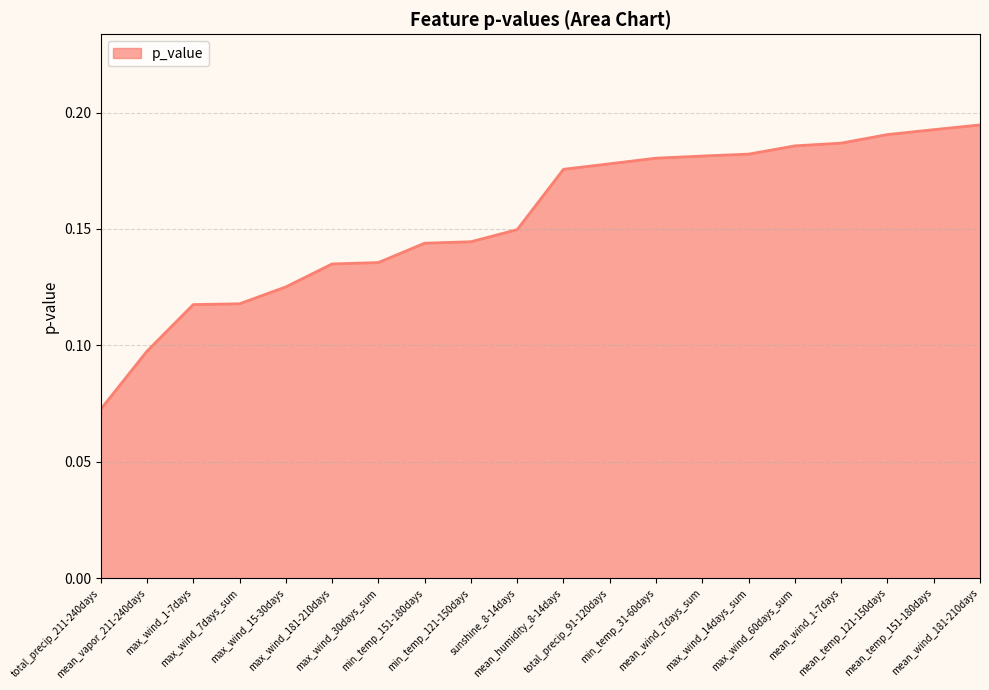

List the labels in order of value, smallest first.

total_precip_211-240days, mean_vapor_211-240days, max_wind_1-7days, max_wind_7days_sum, max_wind_15-30days, max_wind_181-210days, max_wind_30days_sum, min_temp_151-180days, min_temp_121-150days, sunshine_8-14days, mean_humidity_8-14days, total_precip_91-120days, min_temp_31-60days, mean_wind_7days_sum, max_wind_14days_sum, max_wind_60days_sum, mean_wind_1-7days, mean_temp_121-150days, mean_temp_151-180days, mean_wind_181-210days